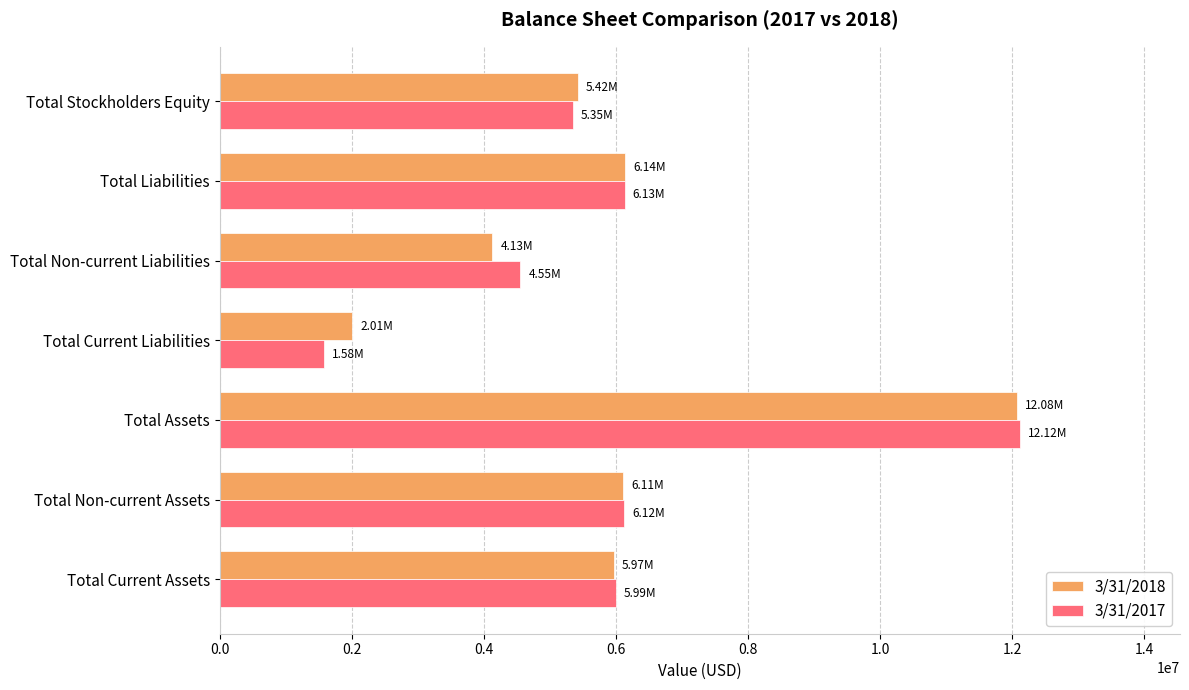

Which series changed the most between Total Assets and Total Stockholders Equity?

3/31/2017